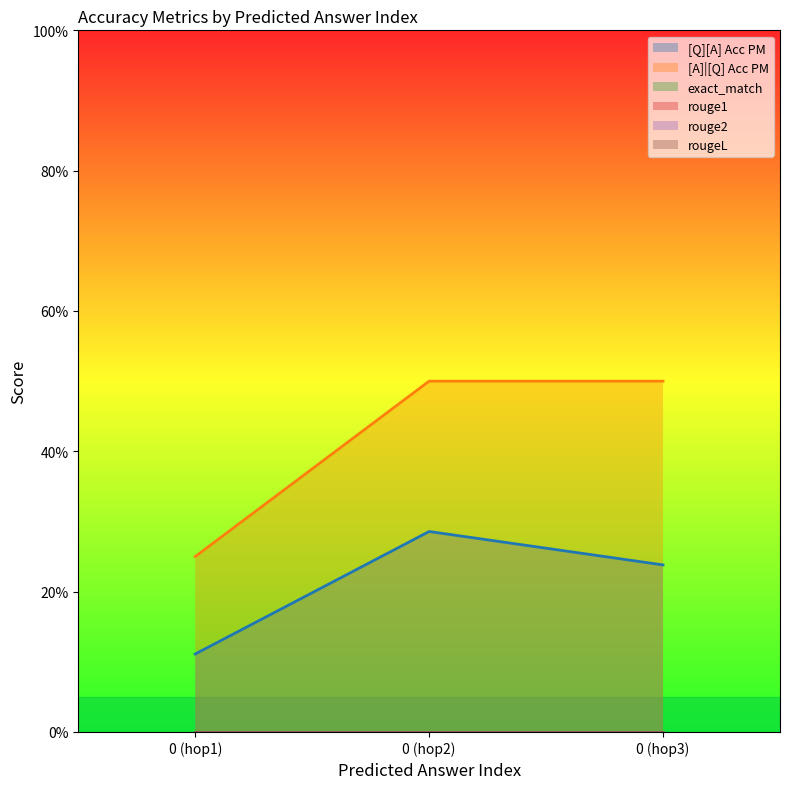

What is the highest value of the [Q][A] Acc PM series?

0.3